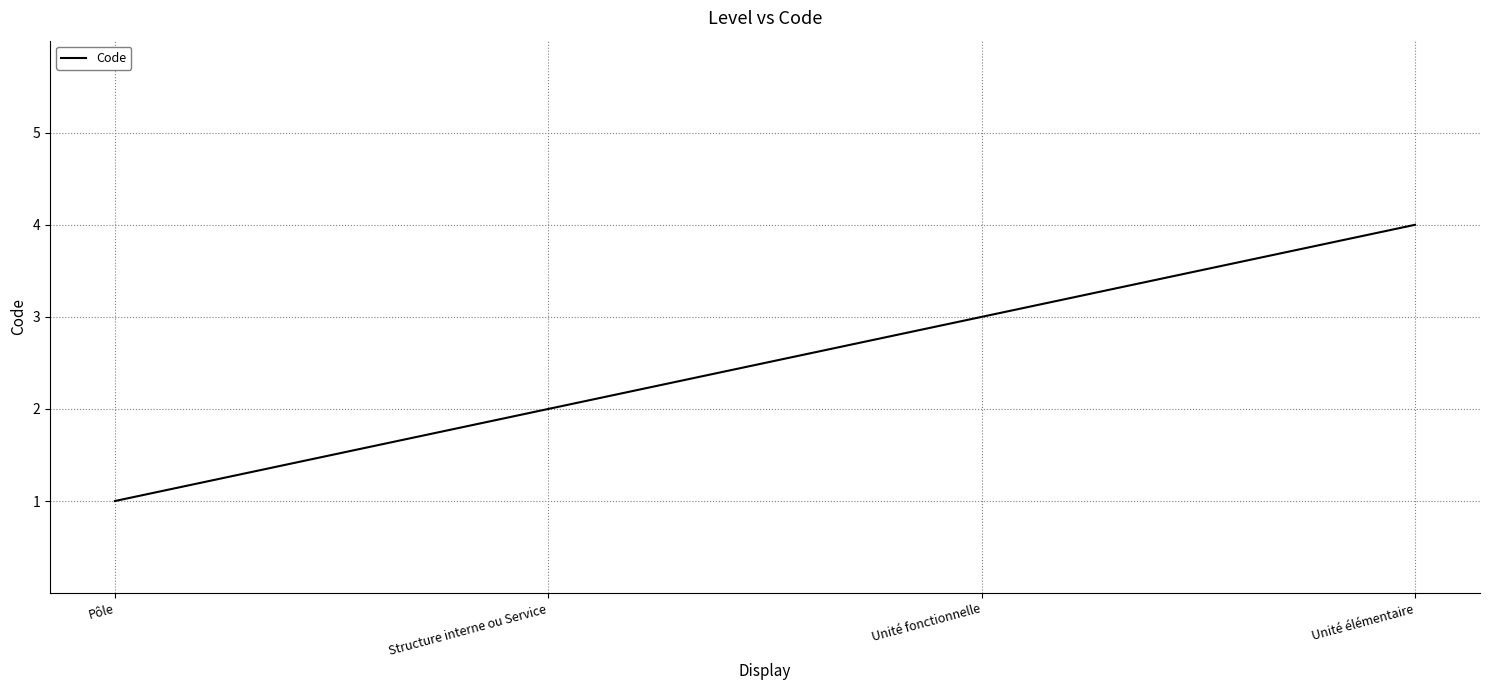

Reading left to right, transcribe all the data shown in this chart.

Pôle=1	Structure interne ou Service=2	Unité fonctionnelle=3	Unité élémentaire=4